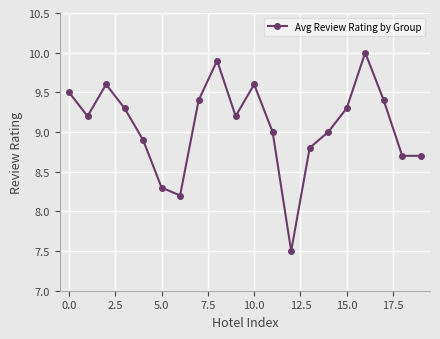

What is the maximum value shown in the chart?

10.0